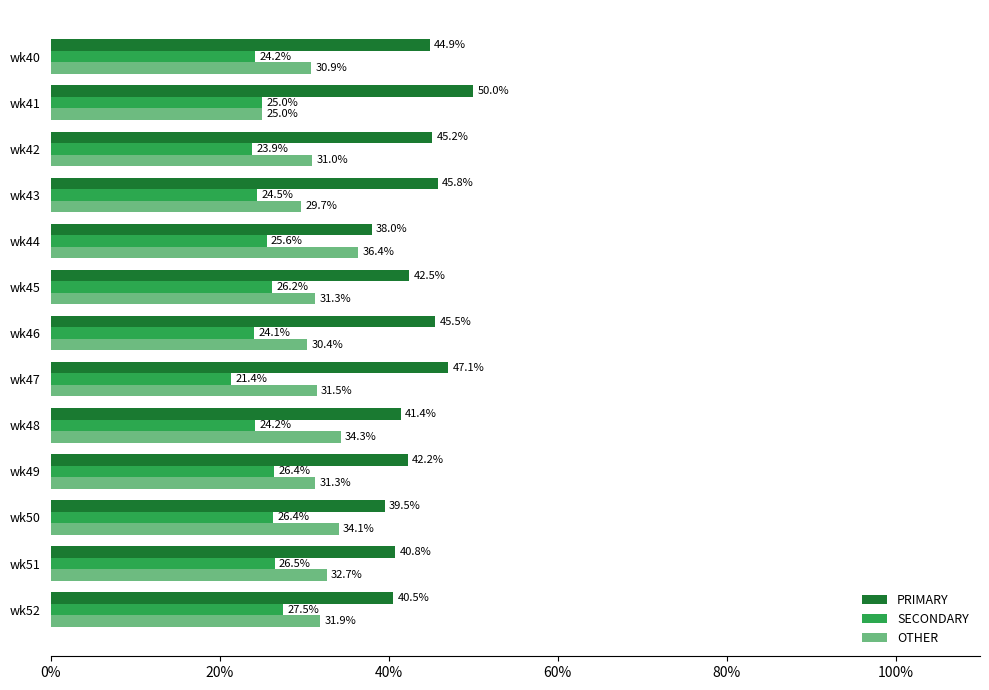

Which category has the lowest value across all series?

wk47